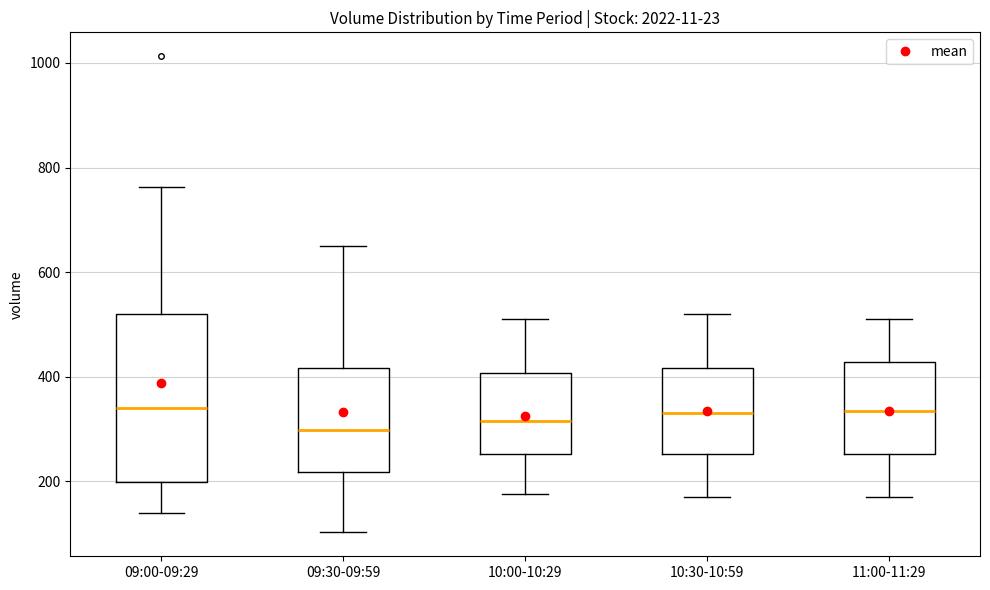

Reading left to right, read every box against the y-axis: the position of its median line, the range the box covers, and the ends of its whiskers. The values are not printed on the chart, so give them approximately, as read against the axis.

09:00-09:29: median 340, box 200 to 520, whiskers 140 to 760
09:30-09:59: median 300, box 220 to 420, whiskers 100 to 660
10:00-10:29: median 320, box 260 to 400, whiskers 180 to 520
10:30-10:59: median 340, box 260 to 420, whiskers 180 to 520
11:00-11:29: median 340, box 260 to 420, whiskers 180 to 520